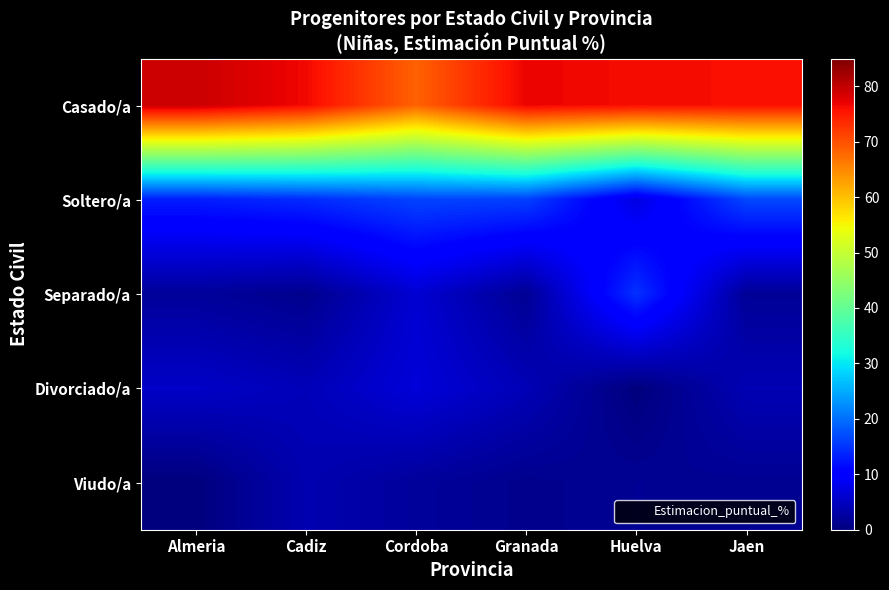

At which category does the chart reach its peak across all series?

Almeria